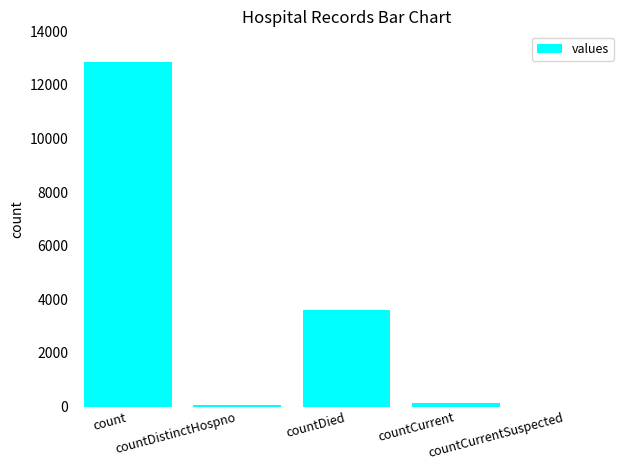

What is the average value?

3328